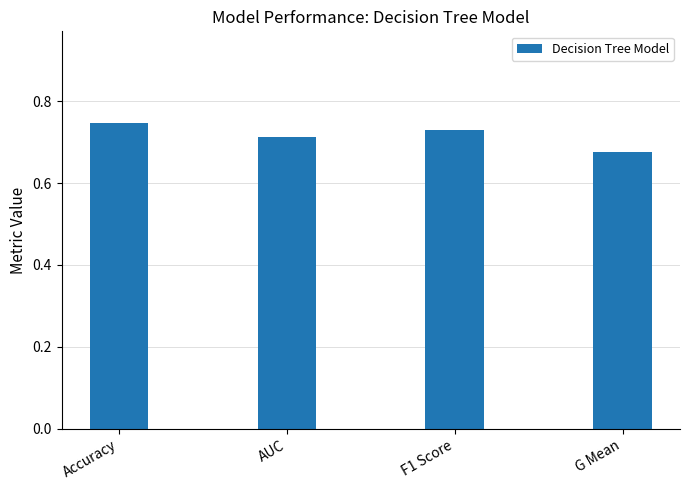

What is the label of the 2nd bar from the right?

F1 Score